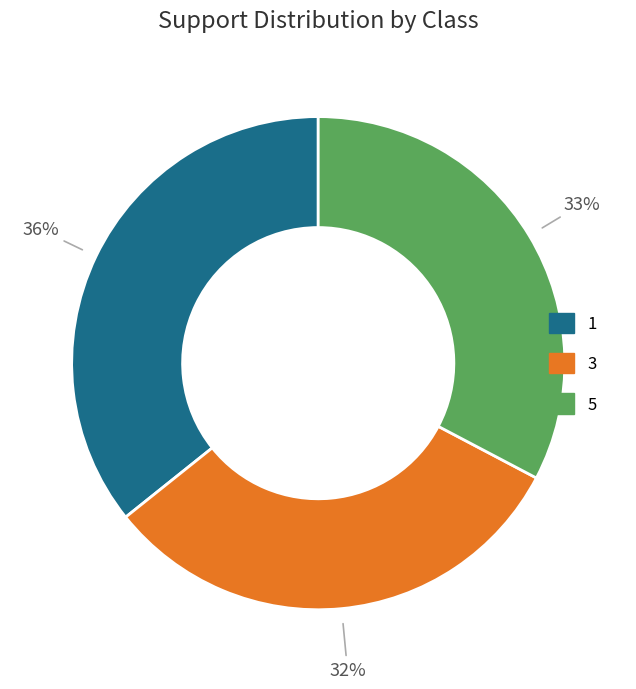

Does 5 represent more than half of the total?

No